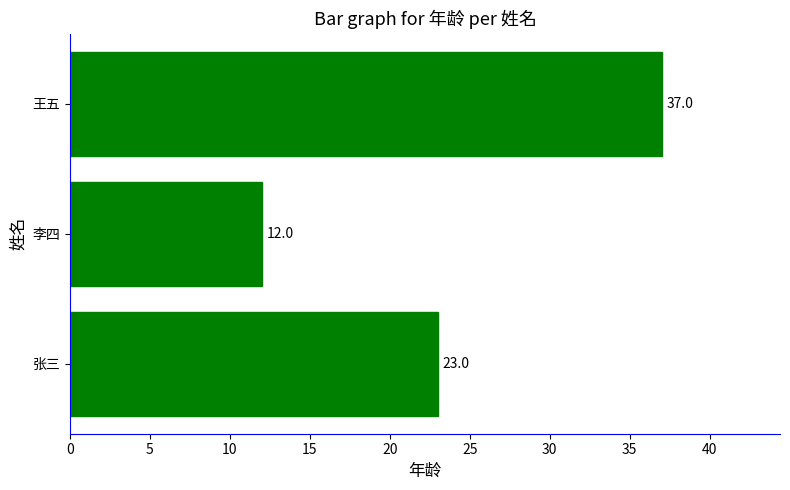

How many data points does each series have?

3